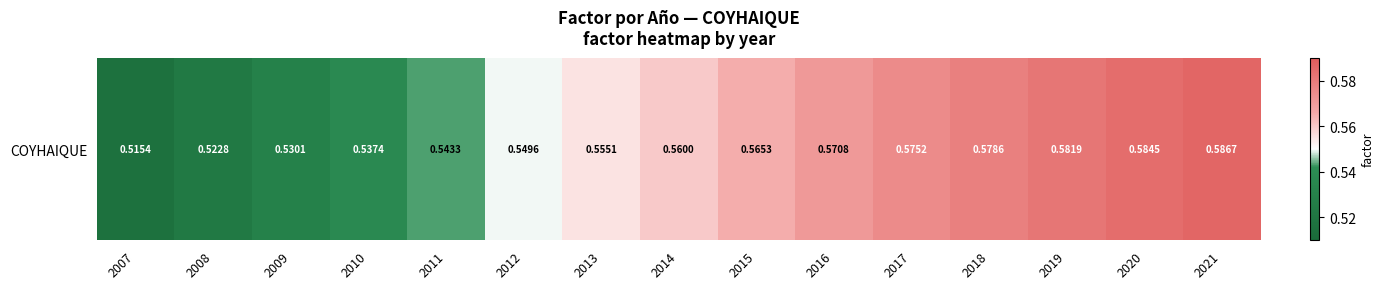

Count the number of data series in this chart.

1